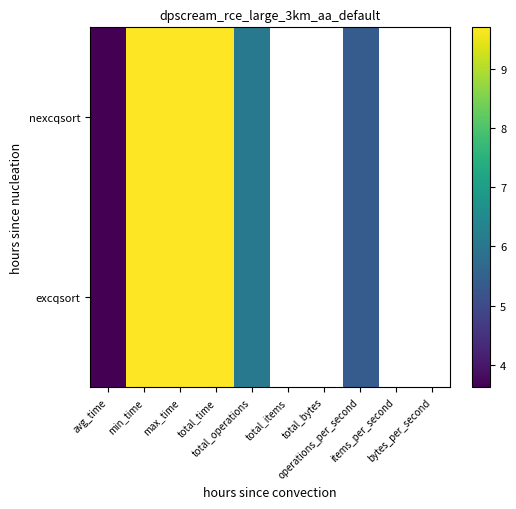

The nexcqsort series shows 5.1 at total_time. True or false?

False